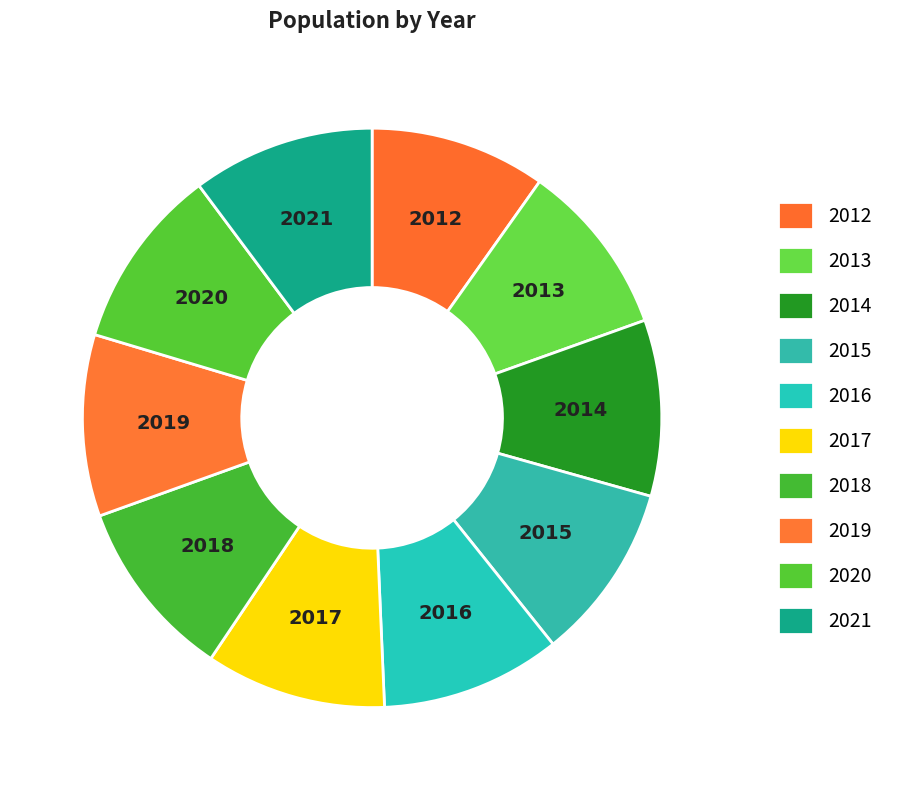

Is 2020 the majority of the pie?

No